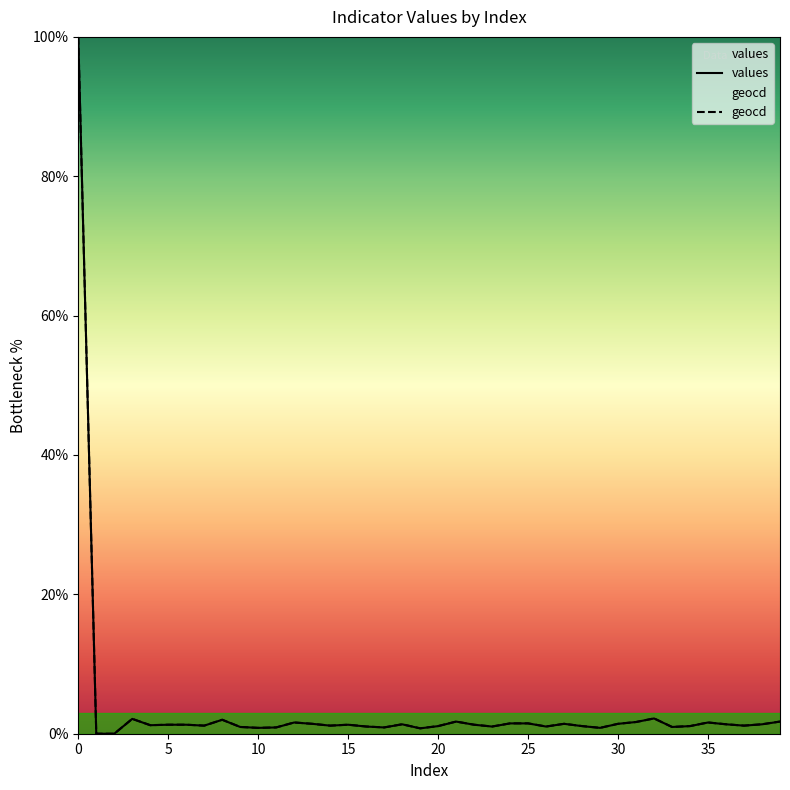

How many lines are shown in the chart?

2